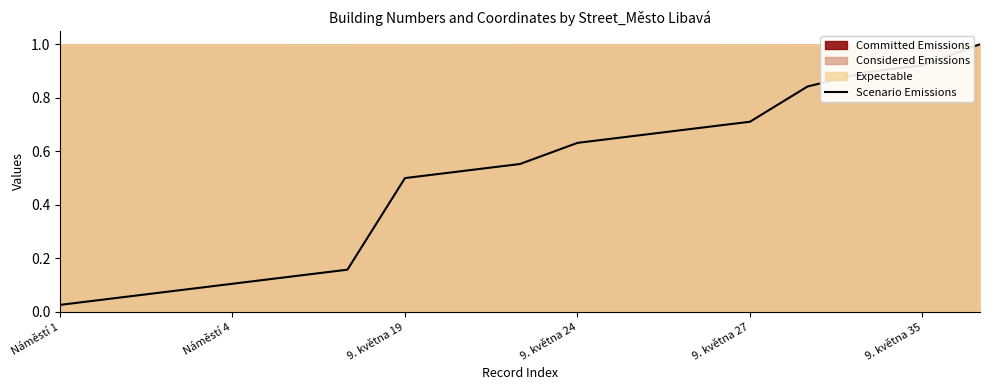

How many lines are shown in the chart?

1